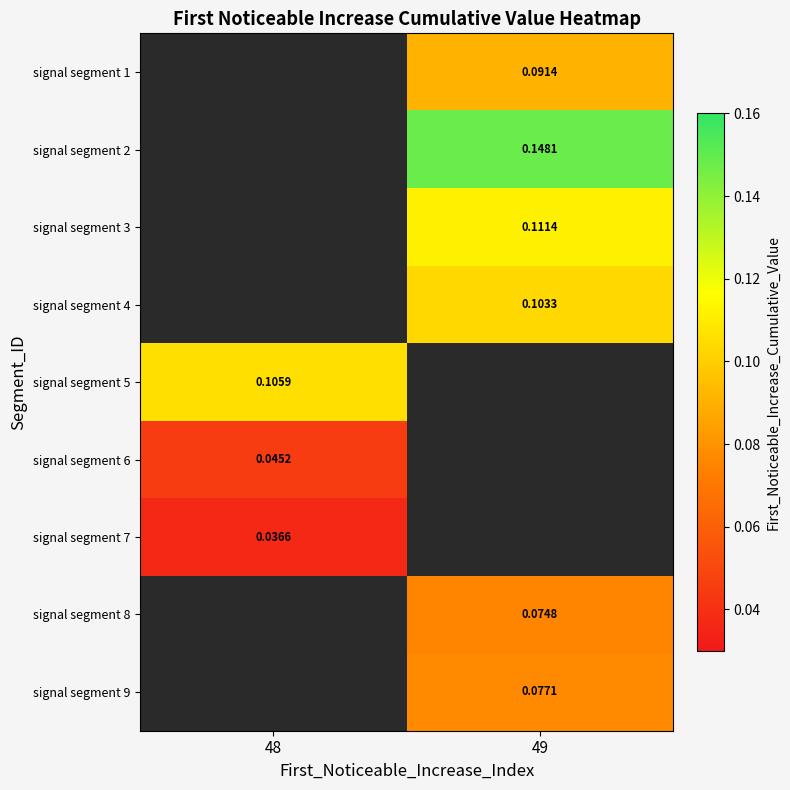

Between 48 and 49, which is larger?

49